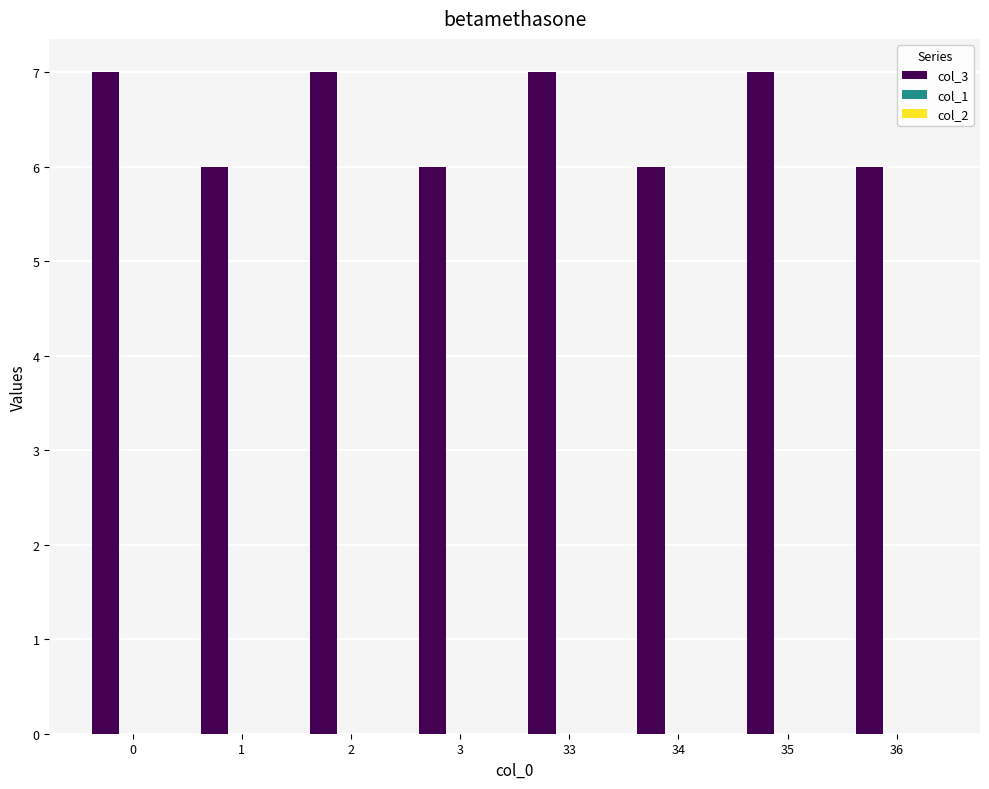

Approximately how many times larger is the value at 1 compared to 3?

1.0